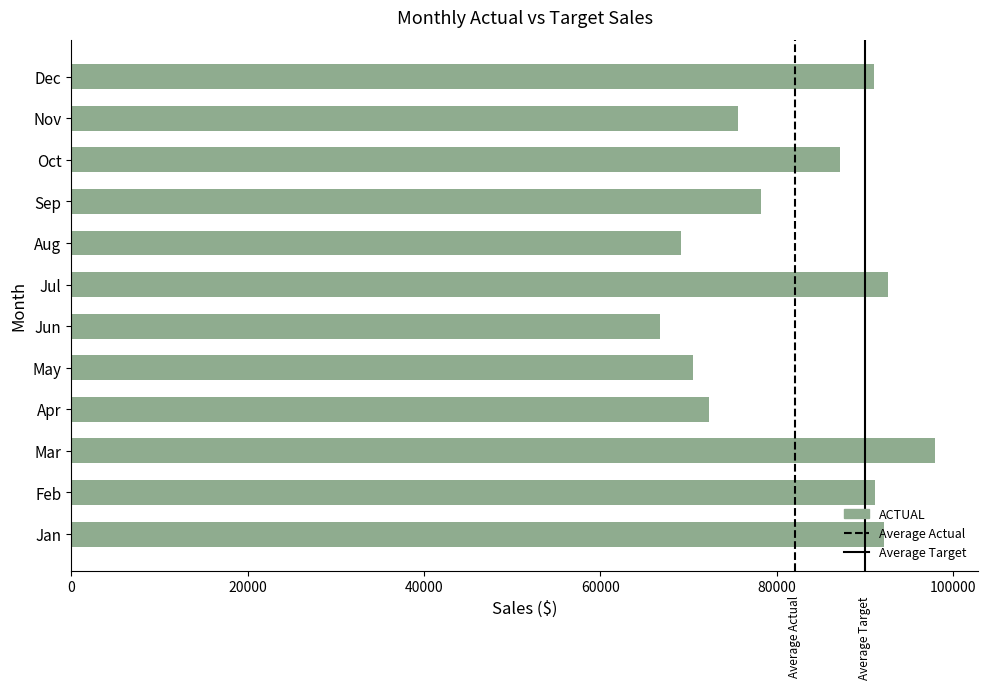

What is the smallest value displayed?

66727.4